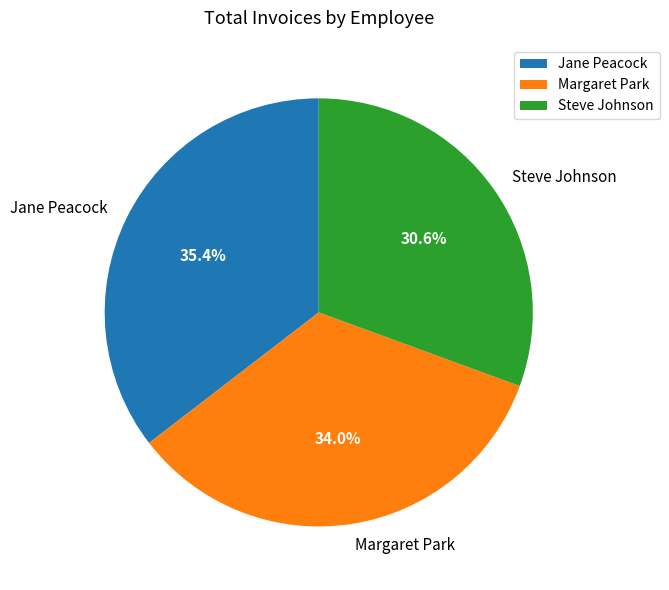

Rank the categories by value from lowest to highest.

Steve Johnson, Margaret Park, Jane Peacock